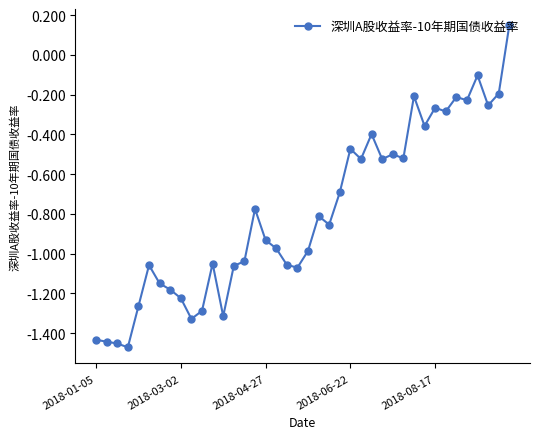

What is the sum of all values?

-31.8